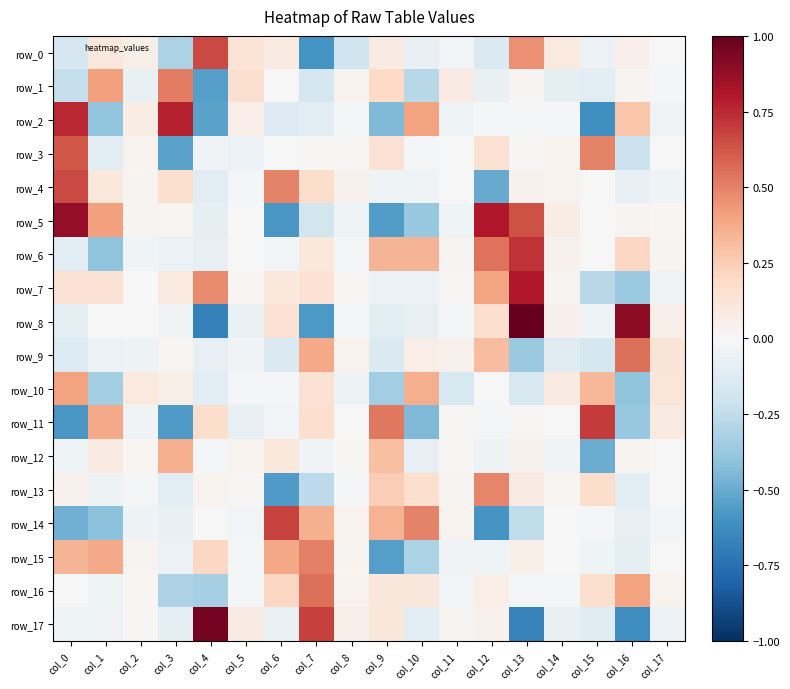

Is it true that row_5 equals 0.0 at col_15?

False